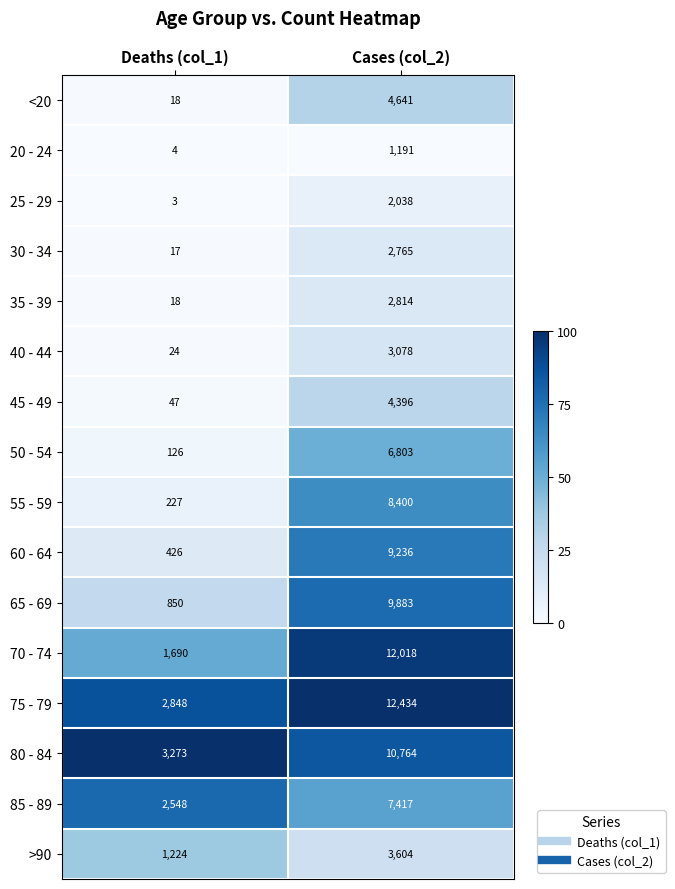

List the series in order of their peak value, highest first.

75 - 79, 70 - 74, 80 - 84, 65 - 69, 60 - 64, 55 - 59, 85 - 89, 50 - 54, <20, 45 - 49, >90, 40 - 44, 35 - 39, 30 - 34, 25 - 29, 20 - 24